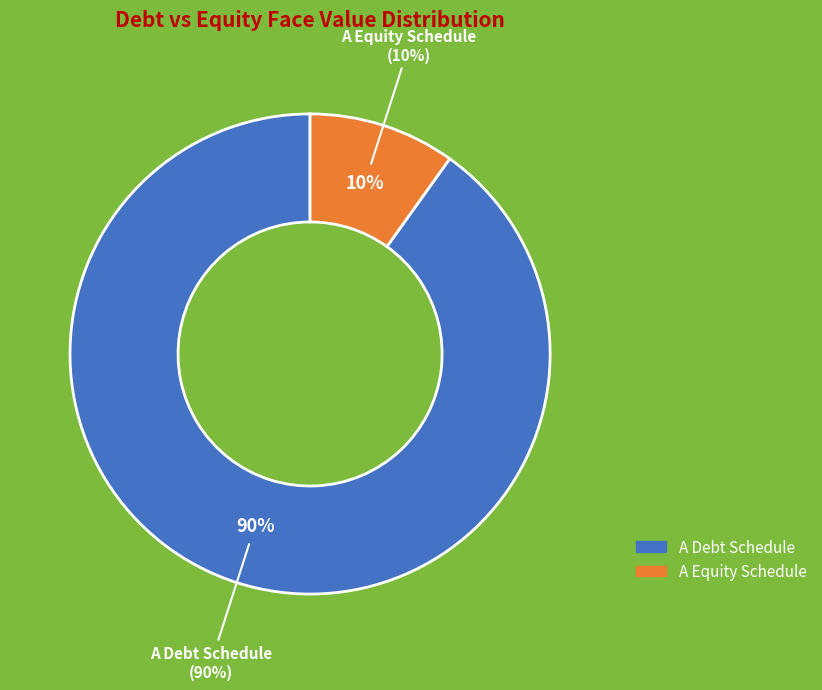

To the nearest percent, what is the average slice percentage?

50%